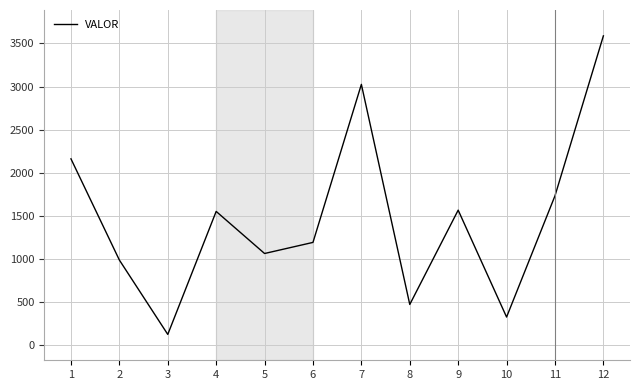

The value at 2 is 207.7. True or false?

False